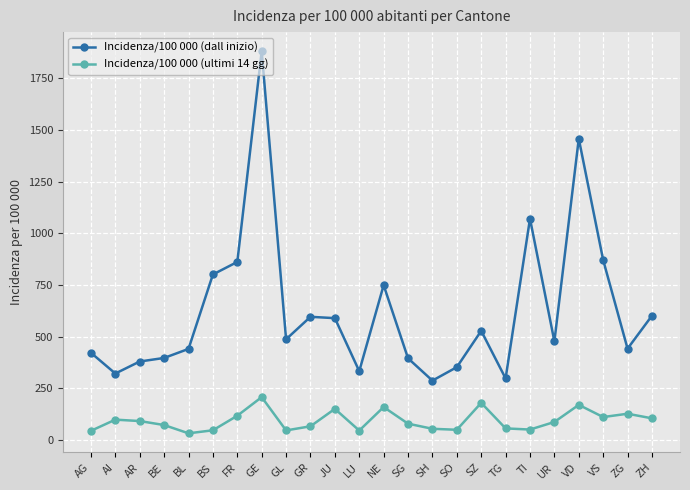

True or false: Incidenza/100 000 (ultimi 14 gg) and Incidenza/100 000 (dall inizio) cross at least once.

False